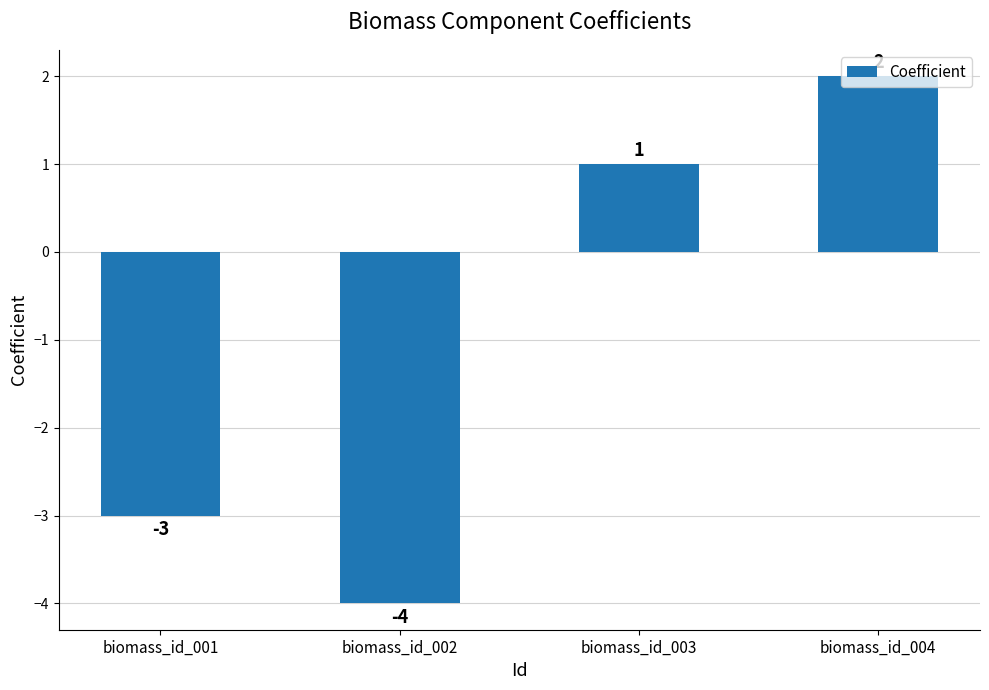

True or false: the data shows 1 at biomass_id_004.

False